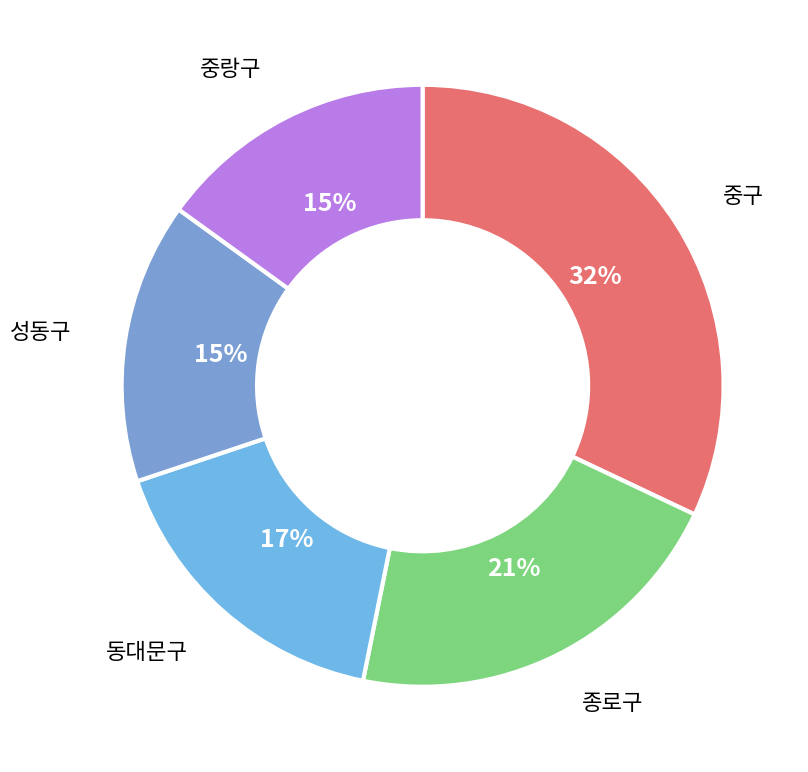

Does any single category account for the majority?

No